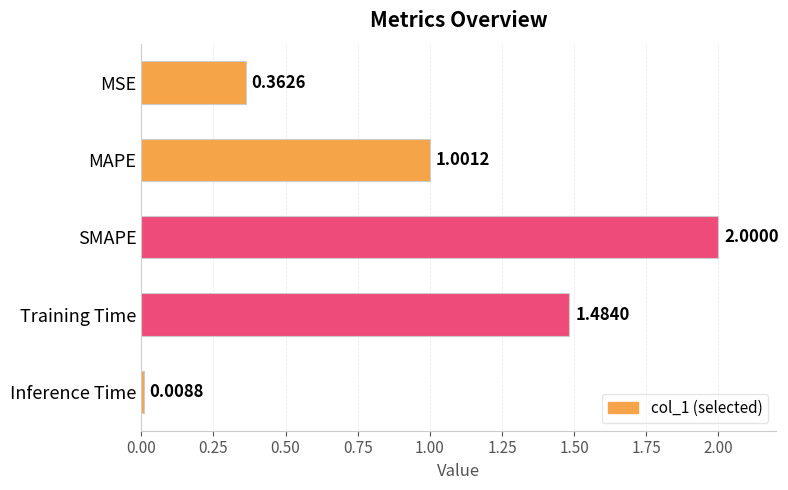

Where is the data nearest to the value 1?

MAPE